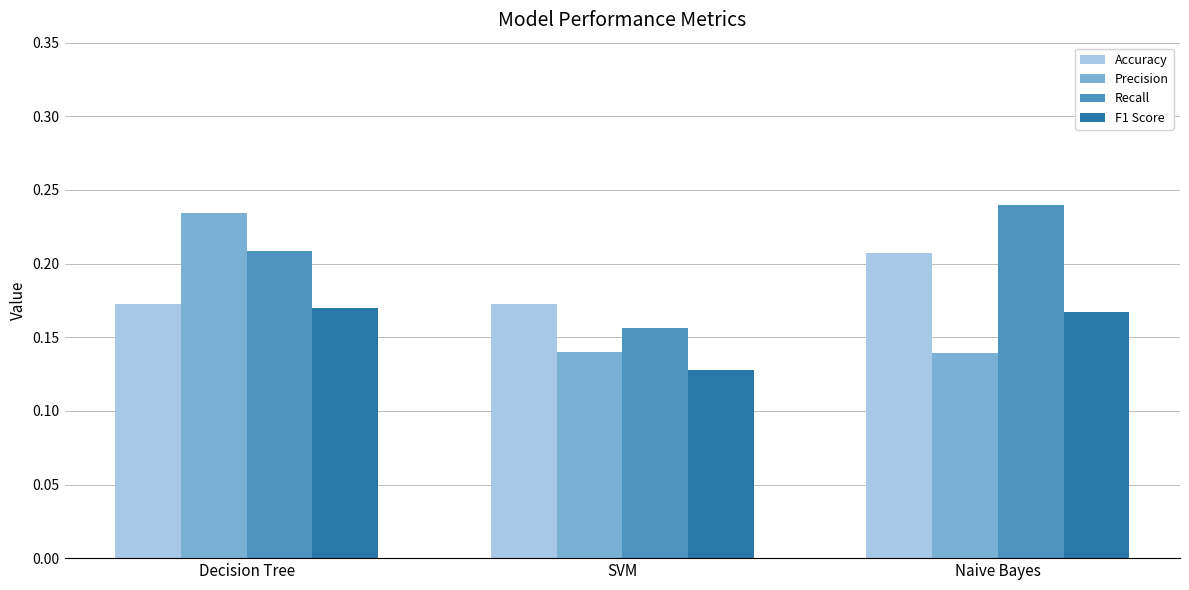

Rank the categories by Recall value from highest to lowest.

Naive Bayes, Decision Tree, SVM